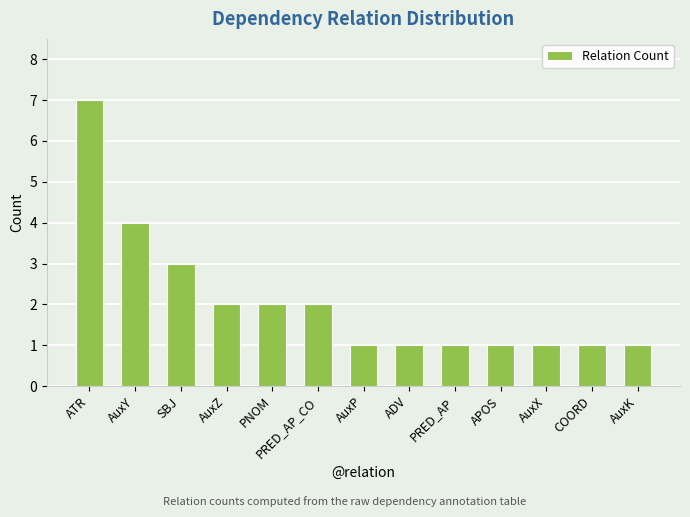

Approximately how many times larger is the value at SBJ compared to COORD?

3.0